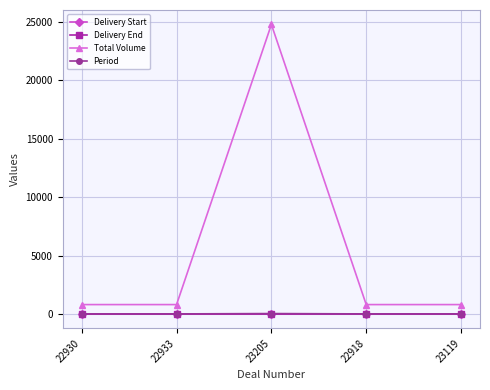

At which category is the sum across all series the highest?

23205